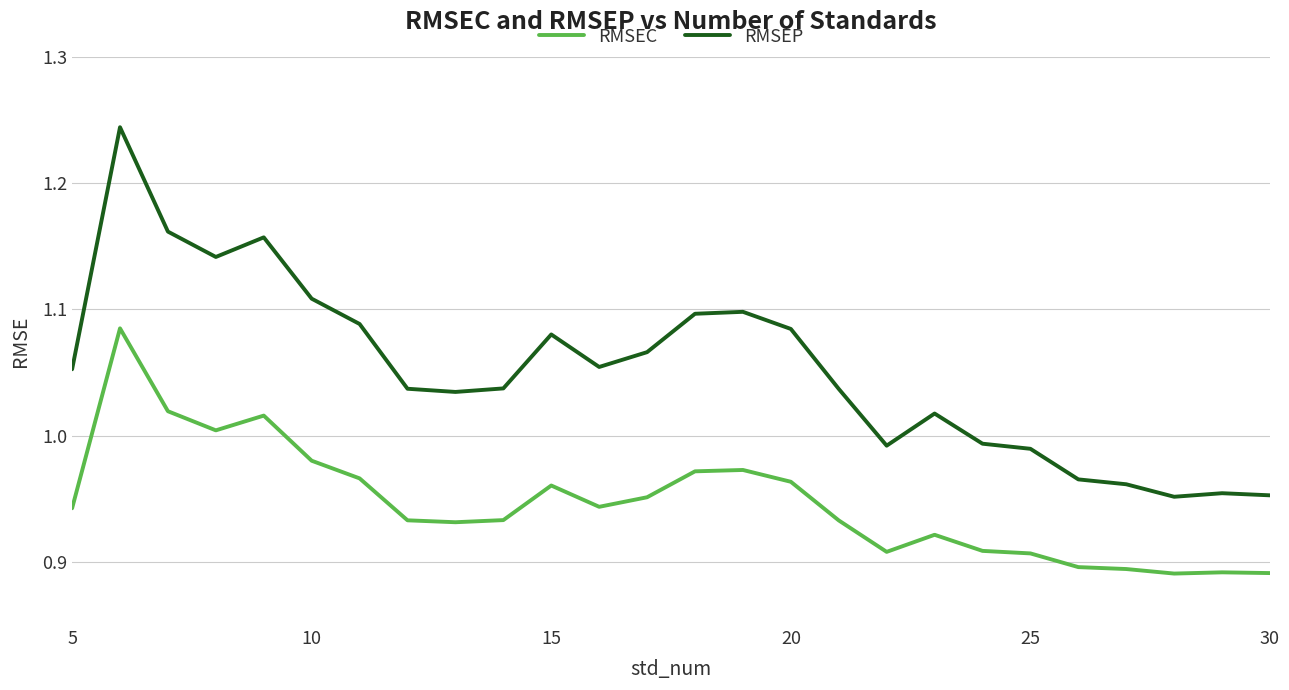

In RMSEP, how many points are higher than both neighbors (excluding endpoints)?

6